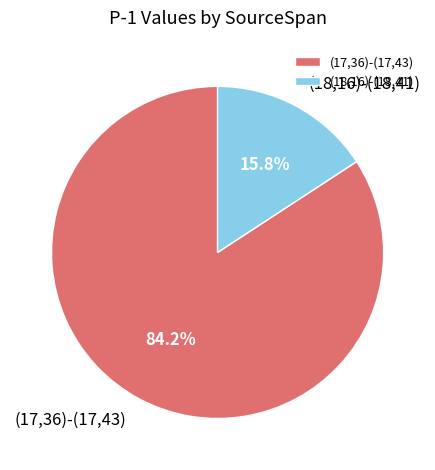

What is the majority slice?

(17,36)-(17,43)